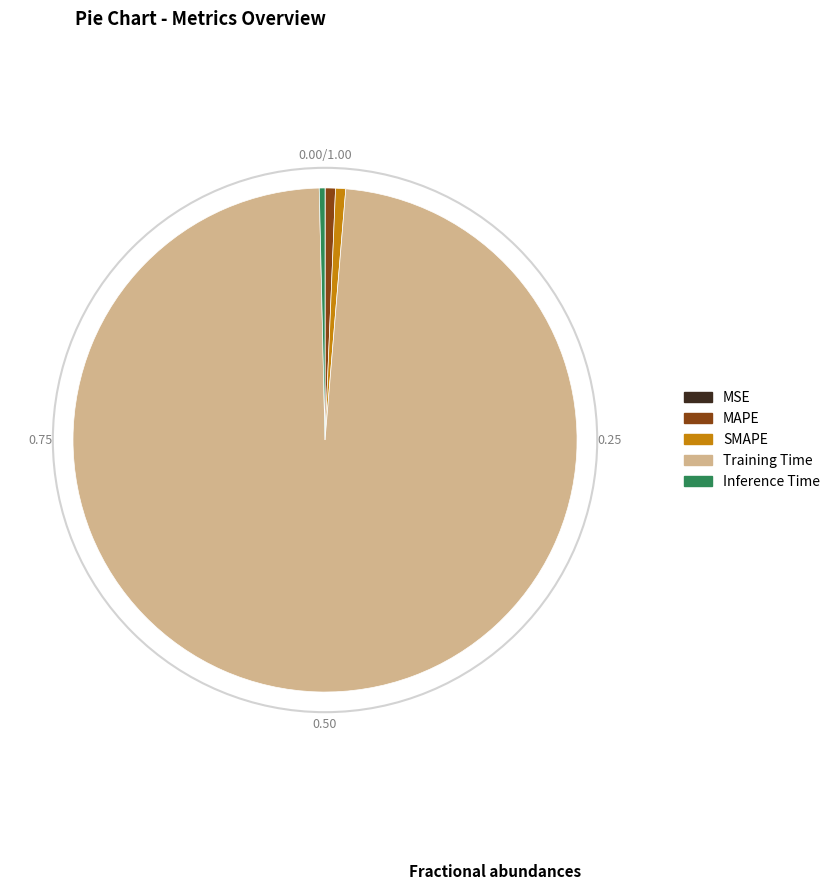

Between Inference Time and Training Time, which is larger?

Training Time